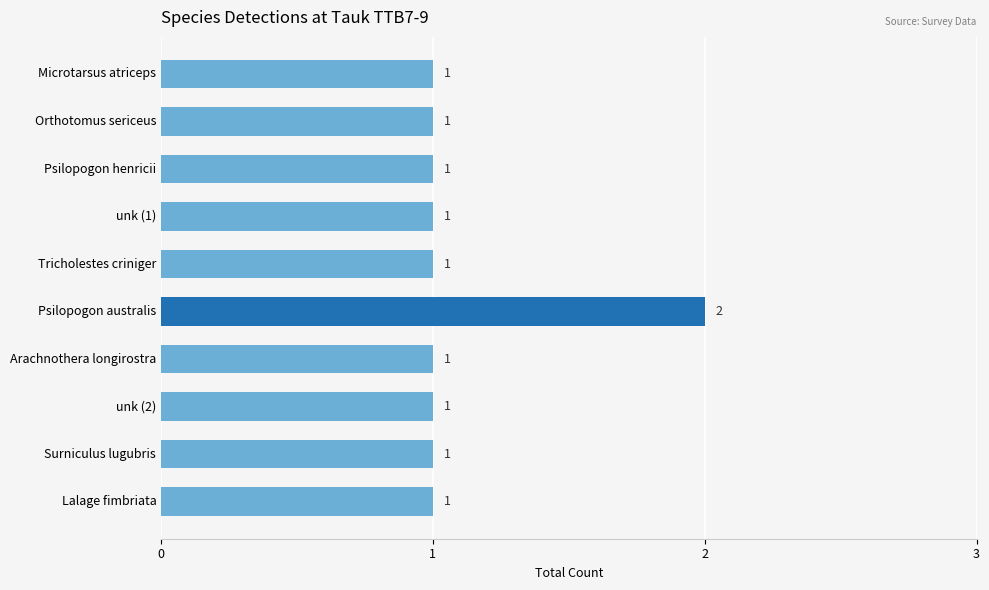

What value does the data have at Psilopogon australis?

2